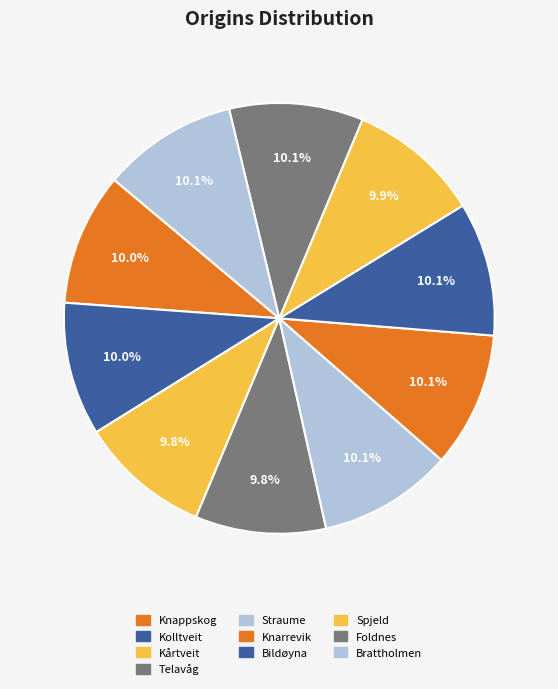

To the nearest percent, what percentage of the pie is Straume?

10%